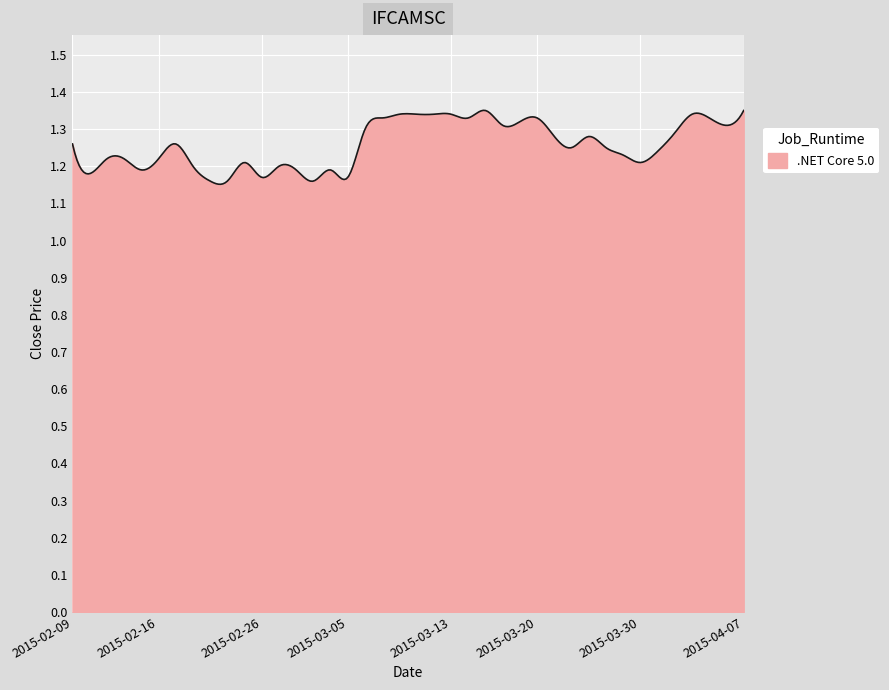

What is the difference between the maximum and second lowest values?

0.2